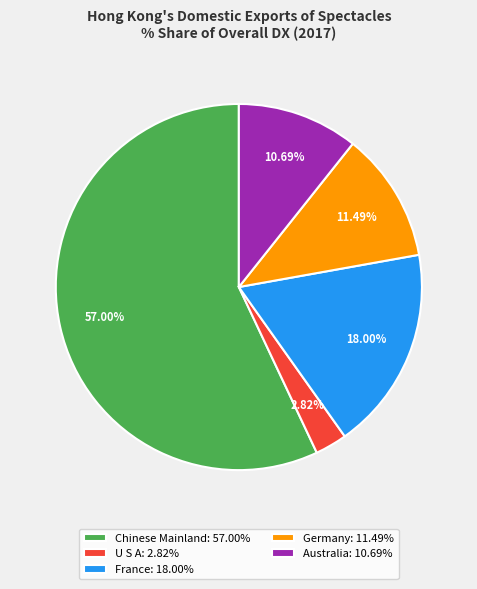

Between Chinese Mainland: 57.00% and Australia: 10.69%, which is larger?

Chinese Mainland: 57.00%